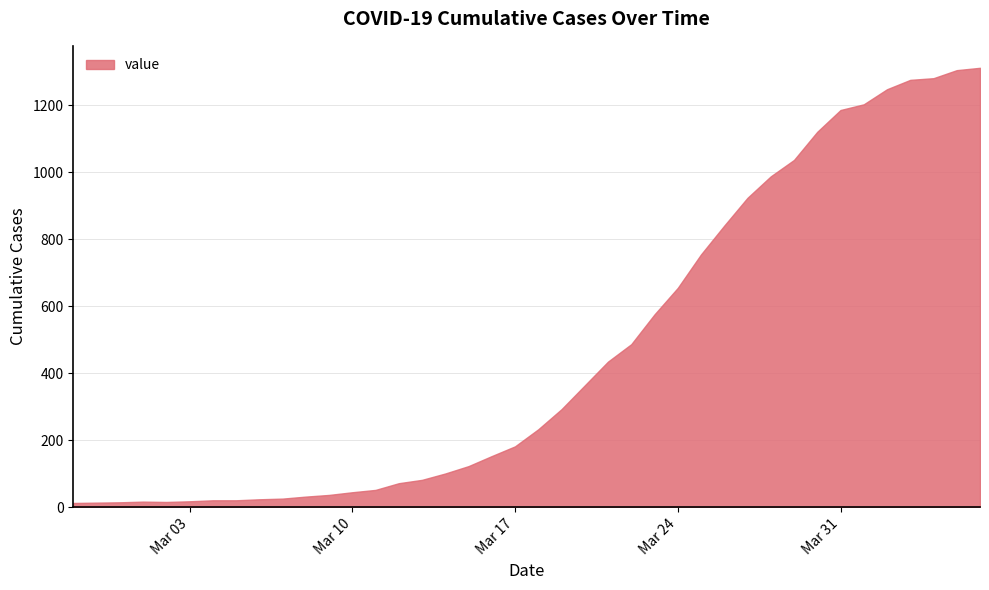

What is the maximum value shown in the chart?

1312